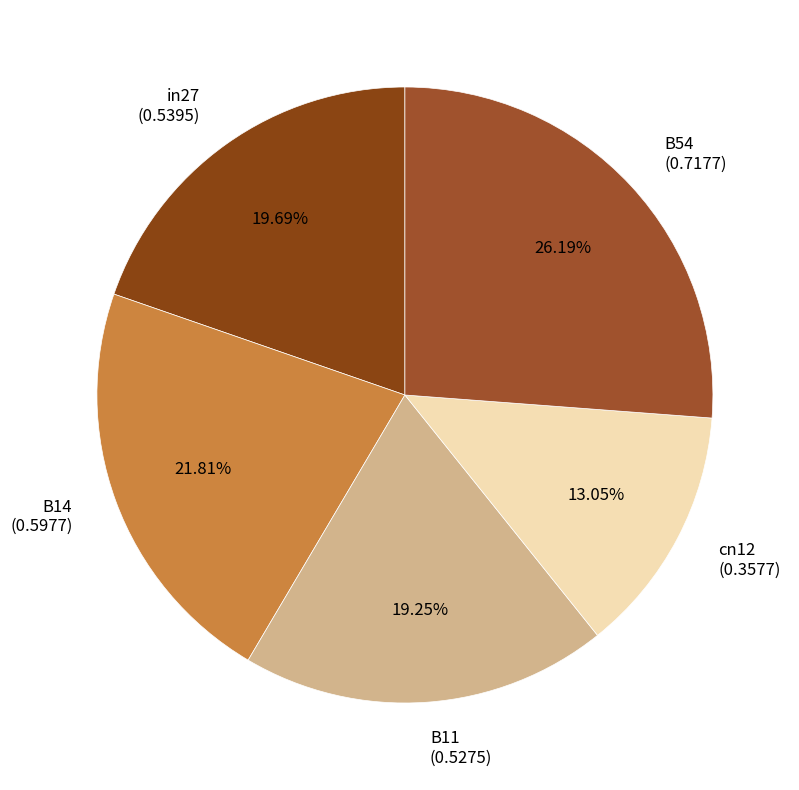

True or false: B54 accounts for 41% of the total.

False